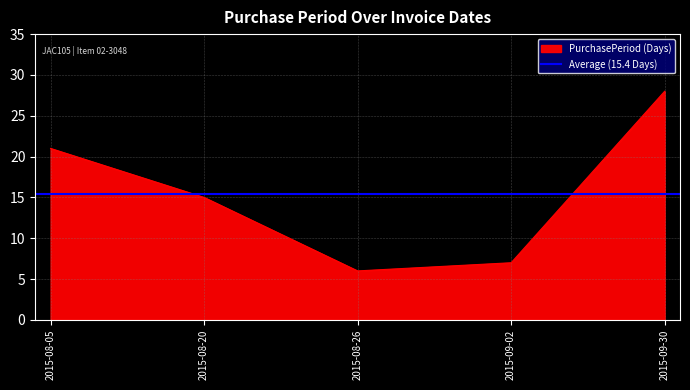

Which has a higher value, 2015-09-30 or 2015-09-02?

2015-09-30